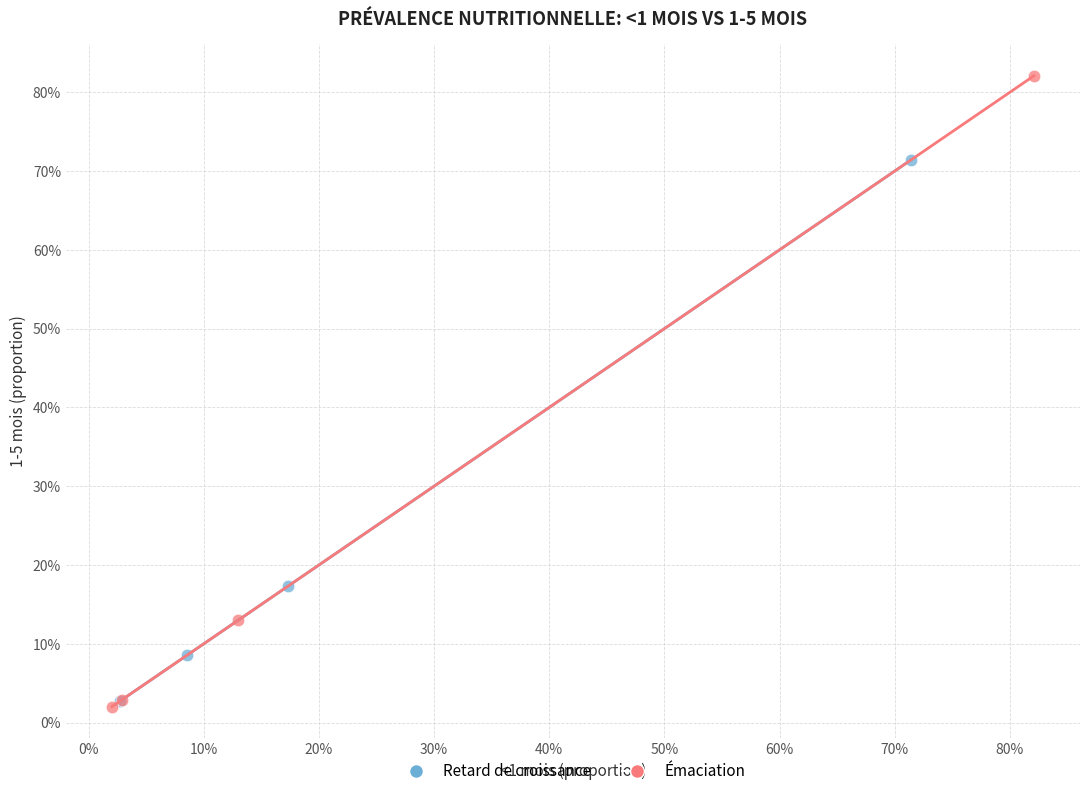

What are all the series names shown in the legend?

Retard de croissance, Émaciation